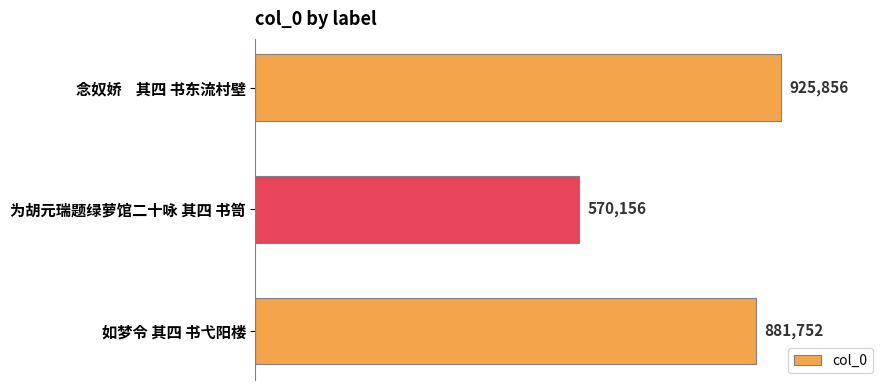

Rank the categories by value from lowest to highest.

为胡元瑞题绿萝馆二十咏 其四 书笥, 如梦令 其四 书弋阳楼, 念奴娇    其四 书东流村壁